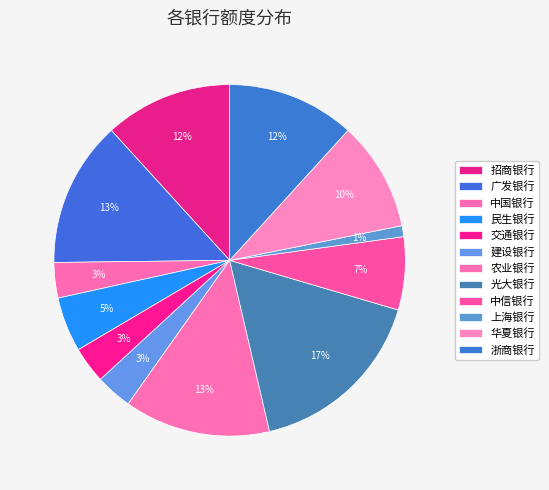

What is the largest slice in the pie chart?

光大银行